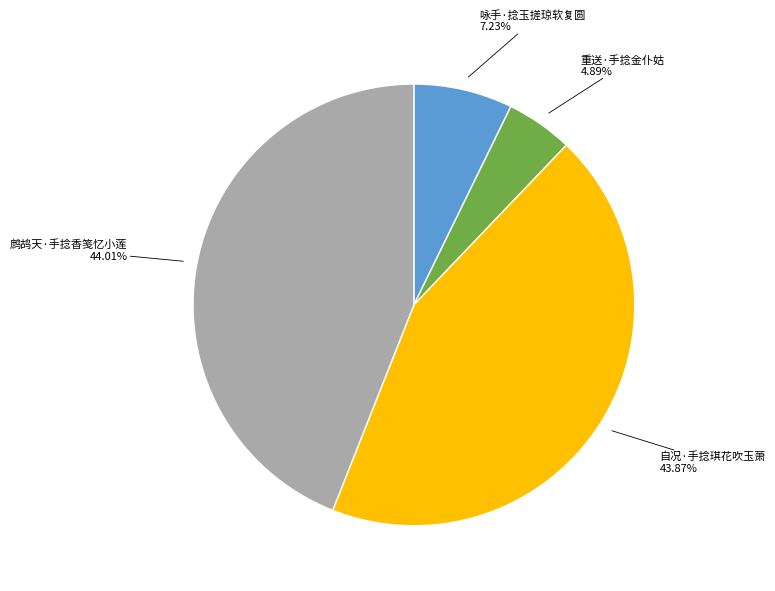

How many segments does this pie chart have?

4